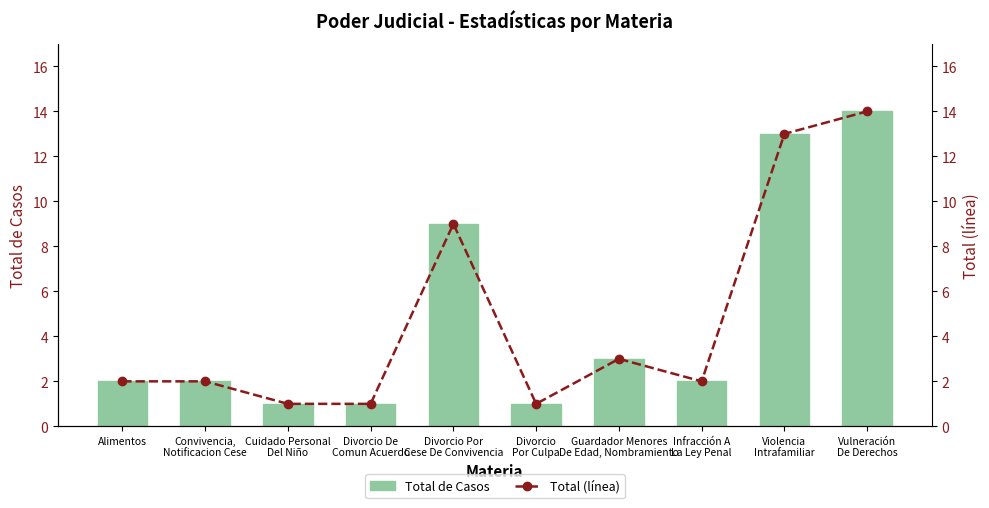

How many data points in Total de Casos are above 2?

4